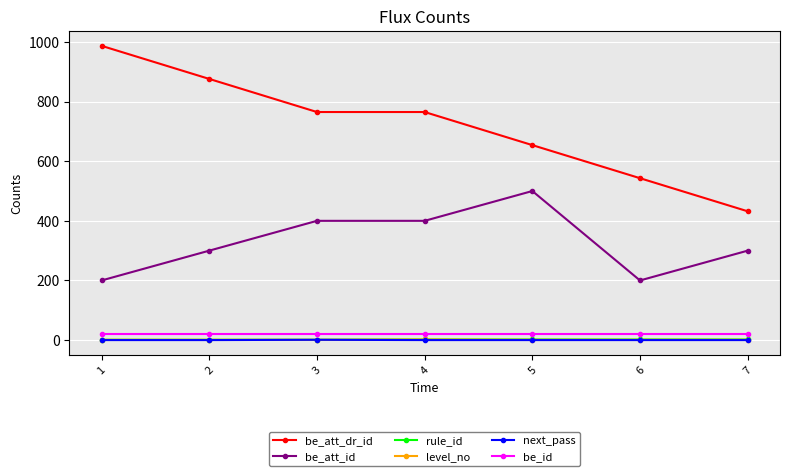

What is the difference between the highest and lowest values at 5?

654